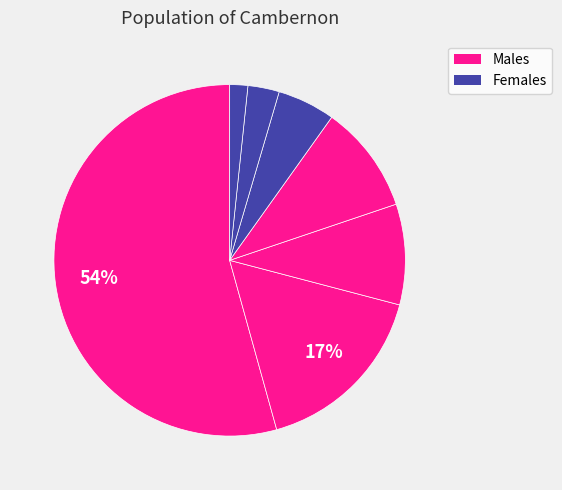

How many segments does this pie chart have?

7